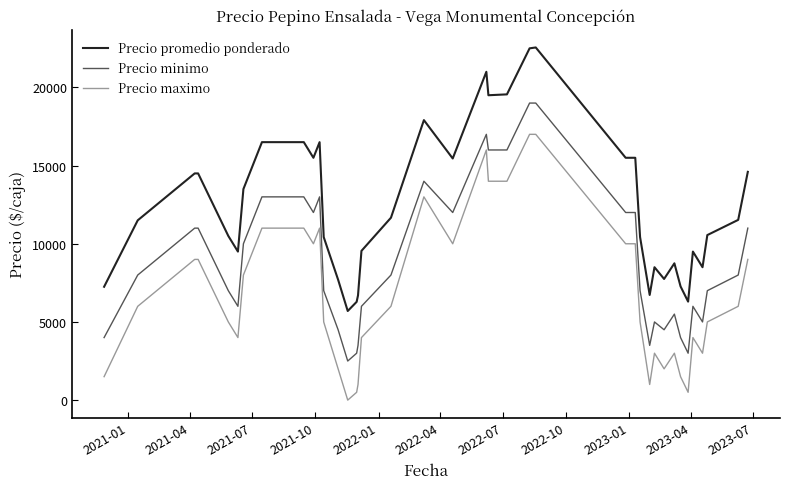

True or false: Precio minimo and Precio maximo intersect in this chart.

False